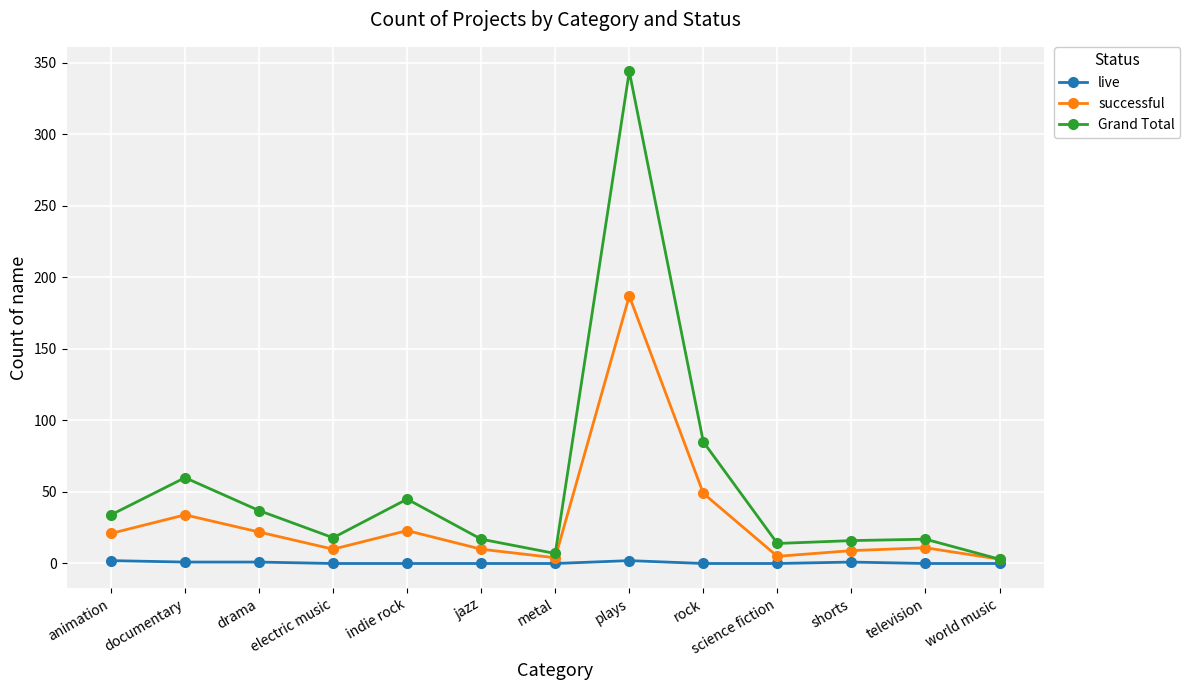

What is the label of the 12th point from the right?

documentary